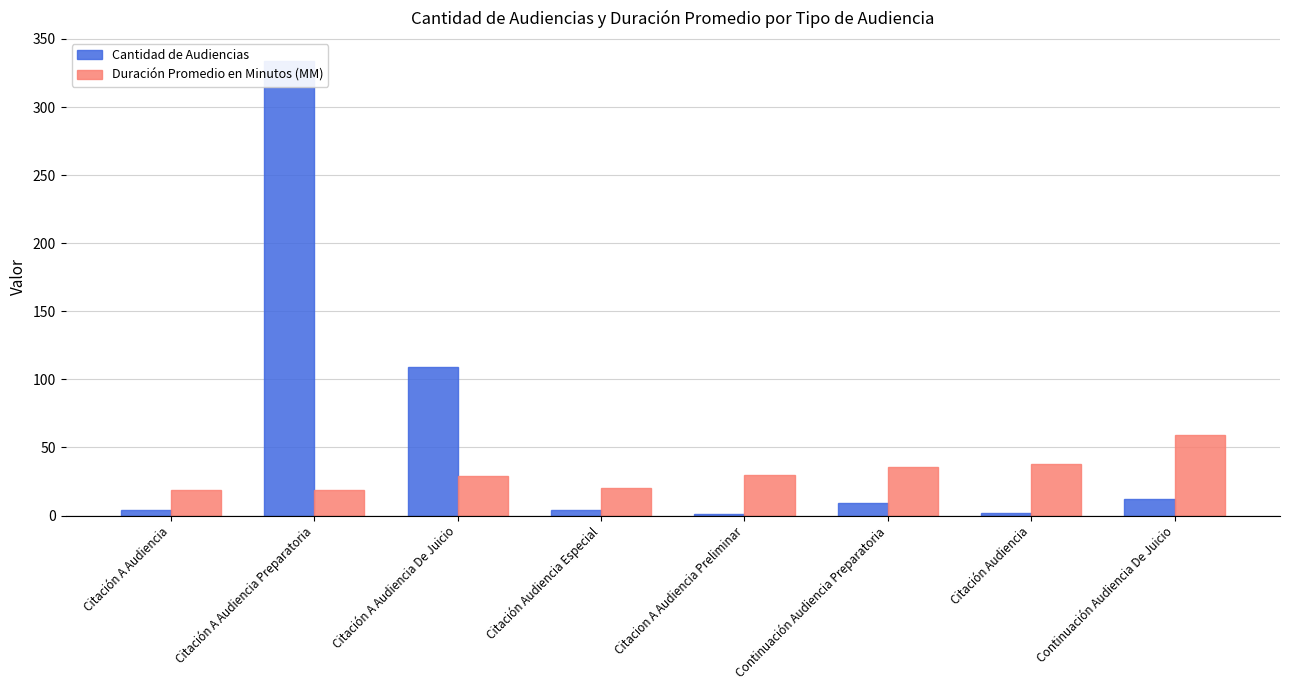

What is the value of the Cantidad de Audiencias bar at the 3rd from the left?

109